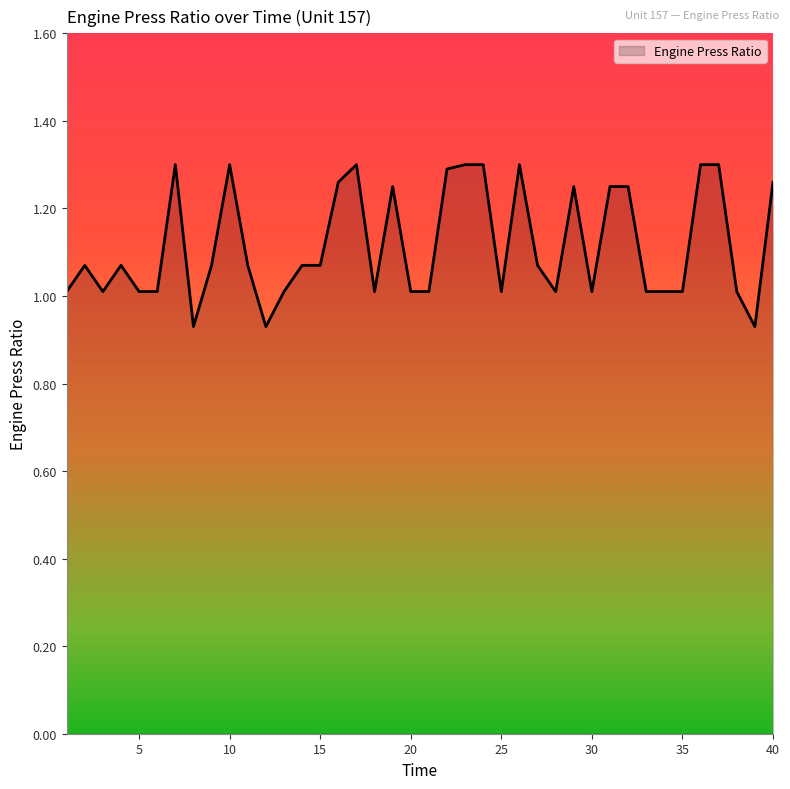

What is the difference between the maximum and minimum values?

0.4